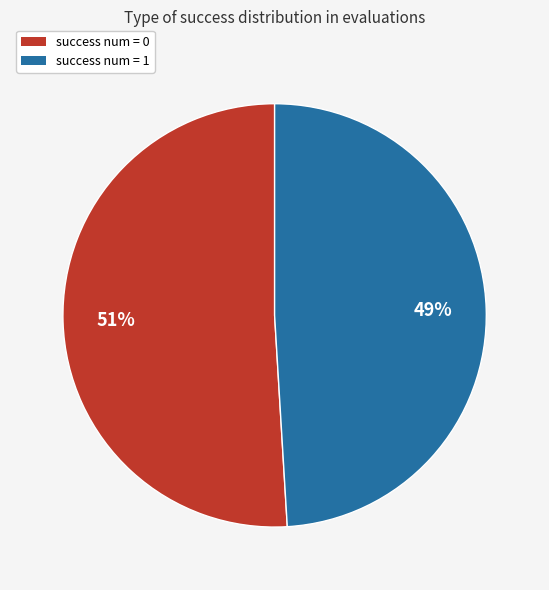

To the nearest percent, what portion does success num = 1 represent?

49%